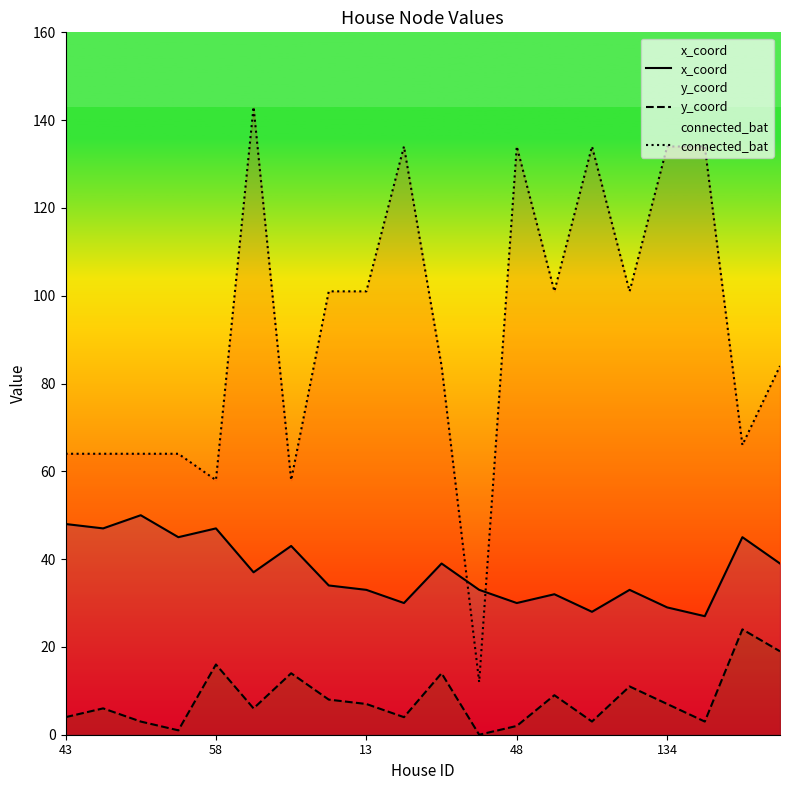

Which series ends up on top after the final intersection of x_coord and connected_bat?

connected_bat